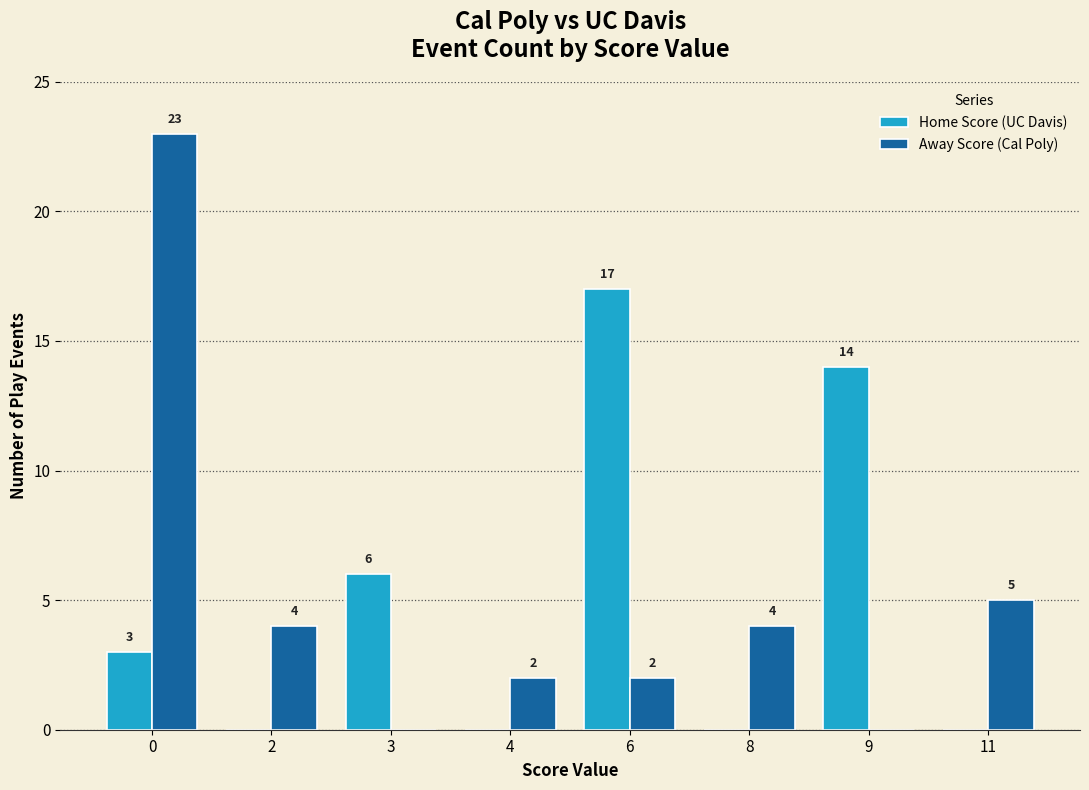

Which series changed the most between 3 and 9?

Home Score (UC Davis)